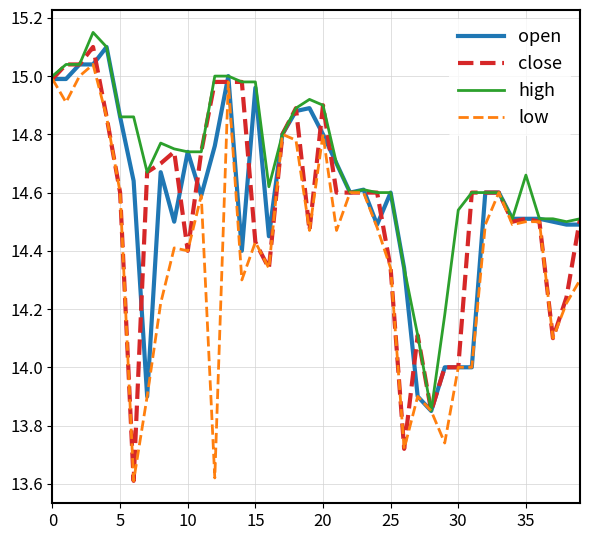

Which series has the widest spread of values?

close